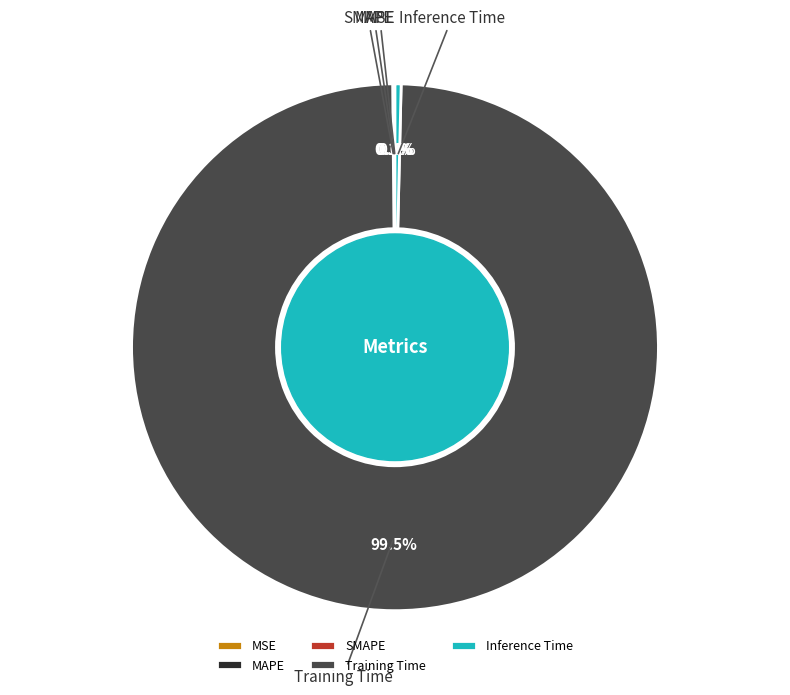

Does Training Time account for over 50% of the chart?

Yes